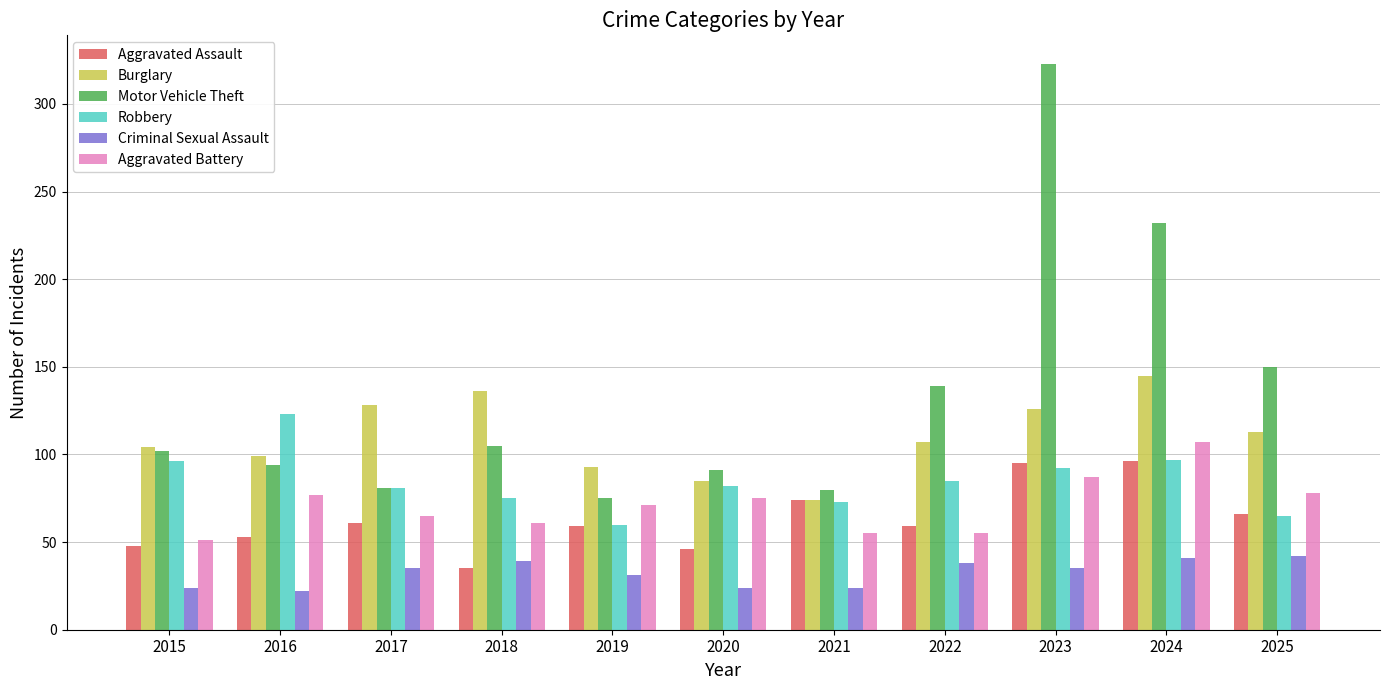

What is the sum of all Aggravated Battery values?

782